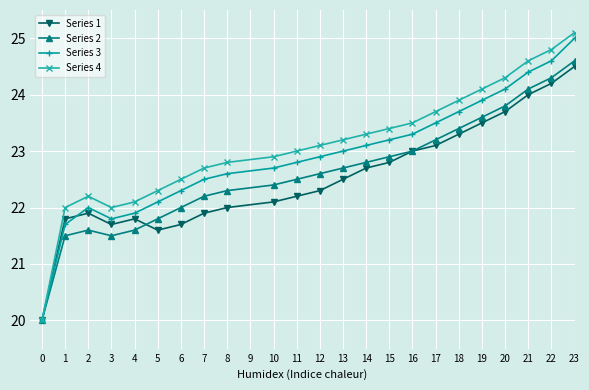

At which category does Series 4 reach its first local peak?

2